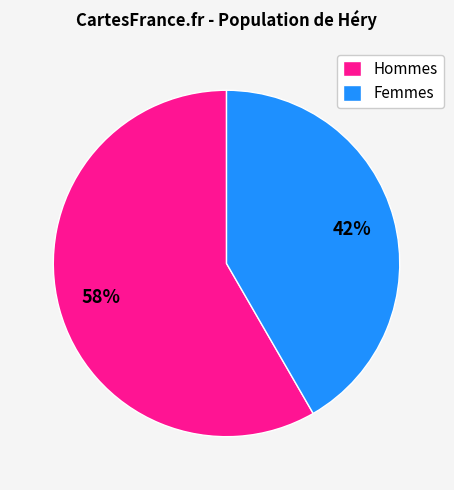

Do Femmes and Hommes together represent more than half of the pie?

Yes